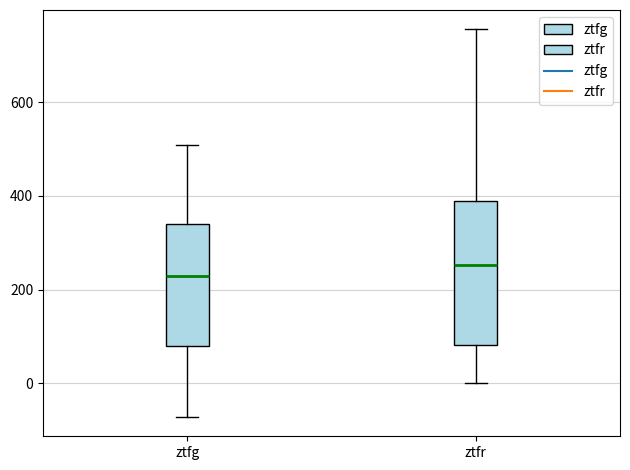

Reading left to right, read every box against the y-axis: the position of its median line, the range the box covers, and the ends of its whiskers. The values are not printed on the chart, so give them approximately, as read against the axis.

ztfg: median 220, box 80 to 340, whiskers -80 to 500
ztfr: median 260, box 80 to 380, whiskers 0 to 760